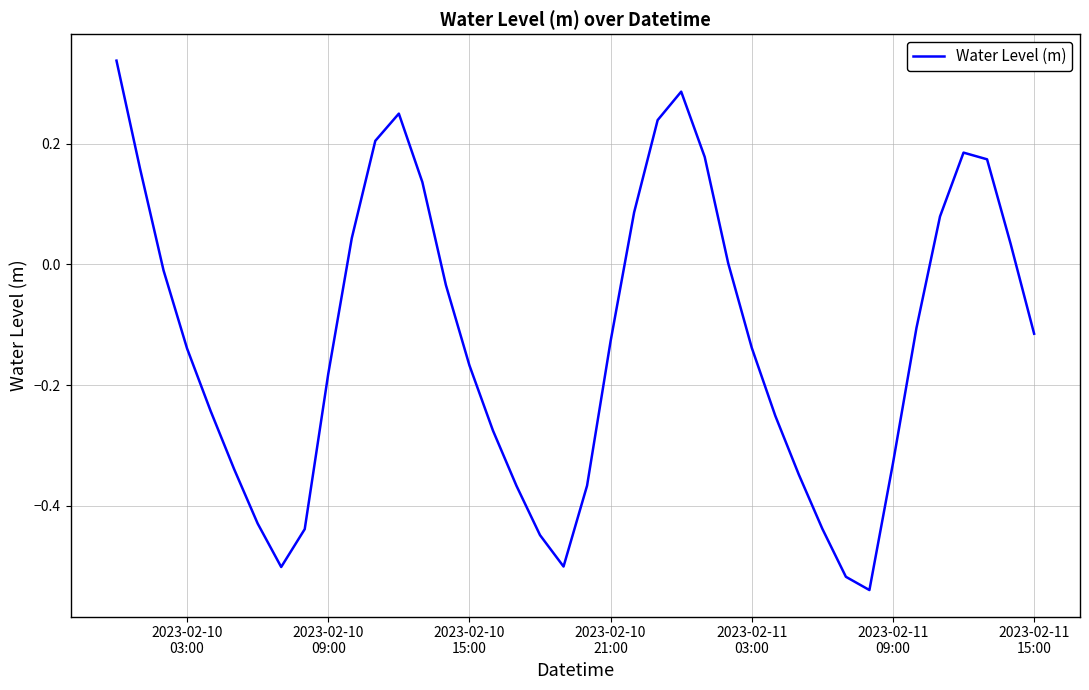

What is the difference between the maximum and minimum values?

0.9